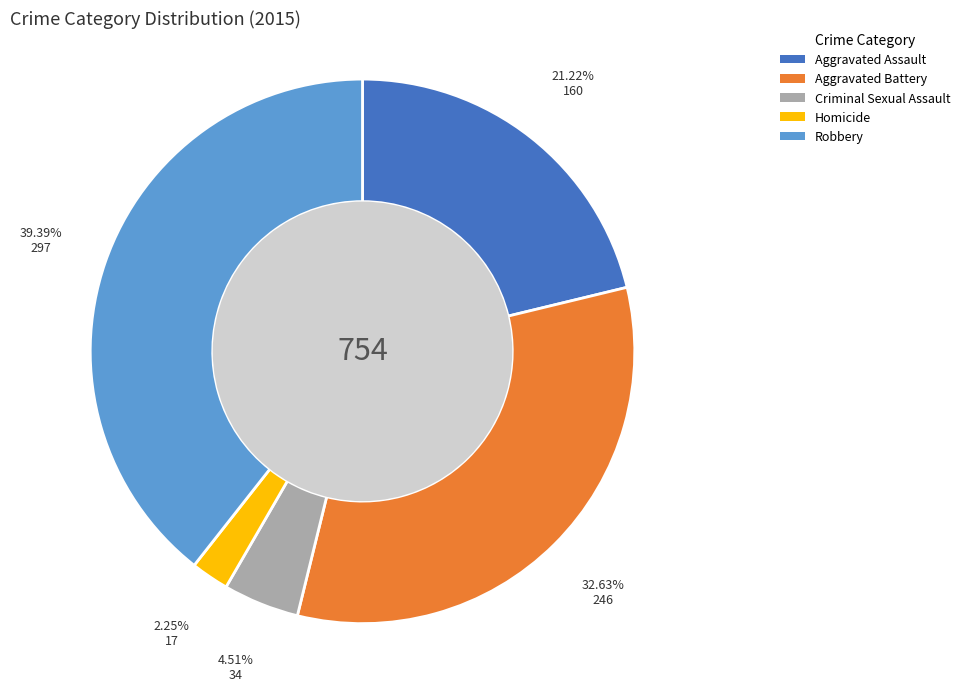

To the nearest percent, what is the difference between the largest and smallest slice percentages?

37%